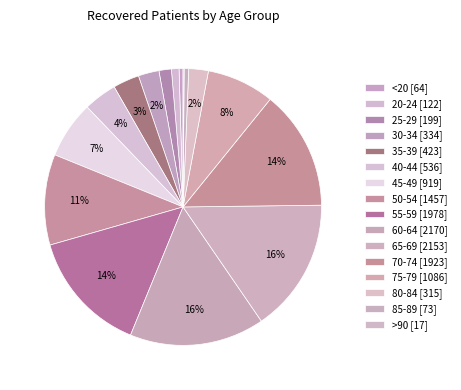

Which category has the biggest portion of the pie?

60-64